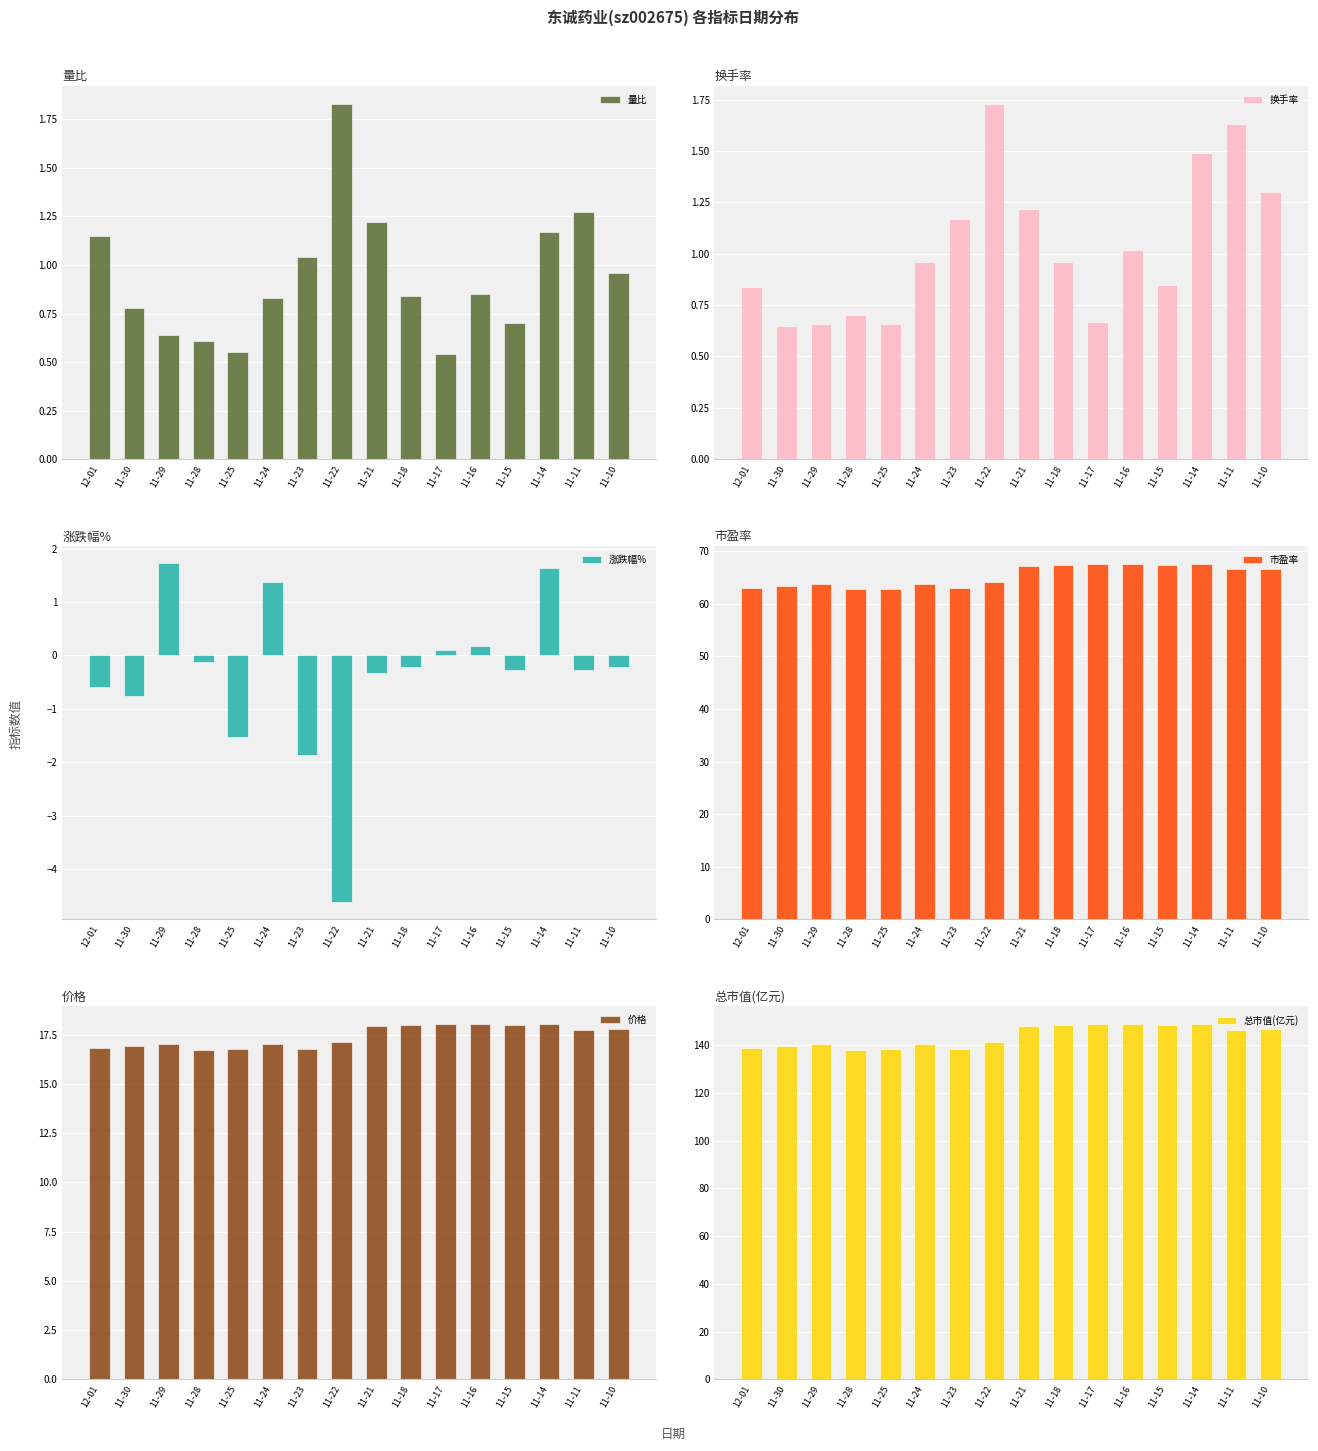

The 涨跌幅% series shows -1.9 at 11-23. True or false?

True